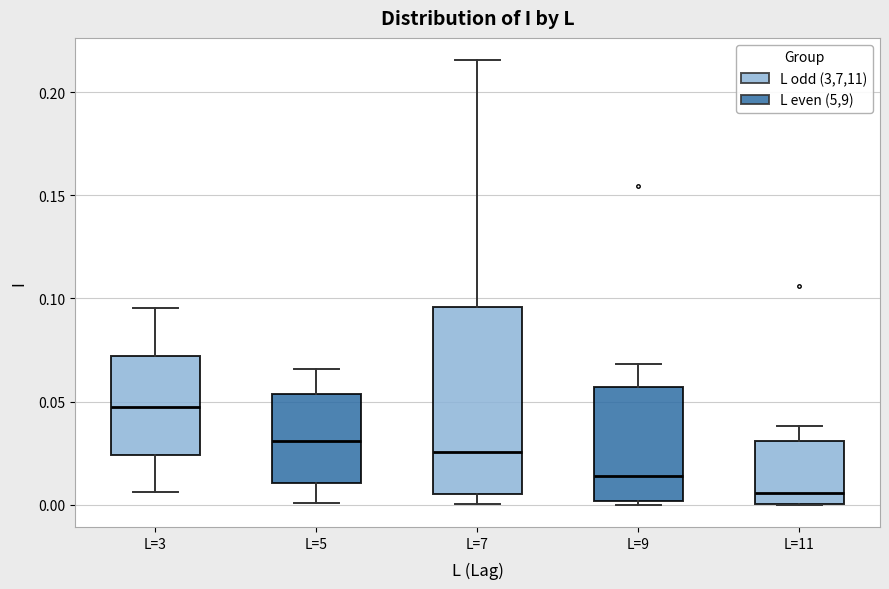

Which box is the tallest, from its lower edge to its upper edge?

L=7